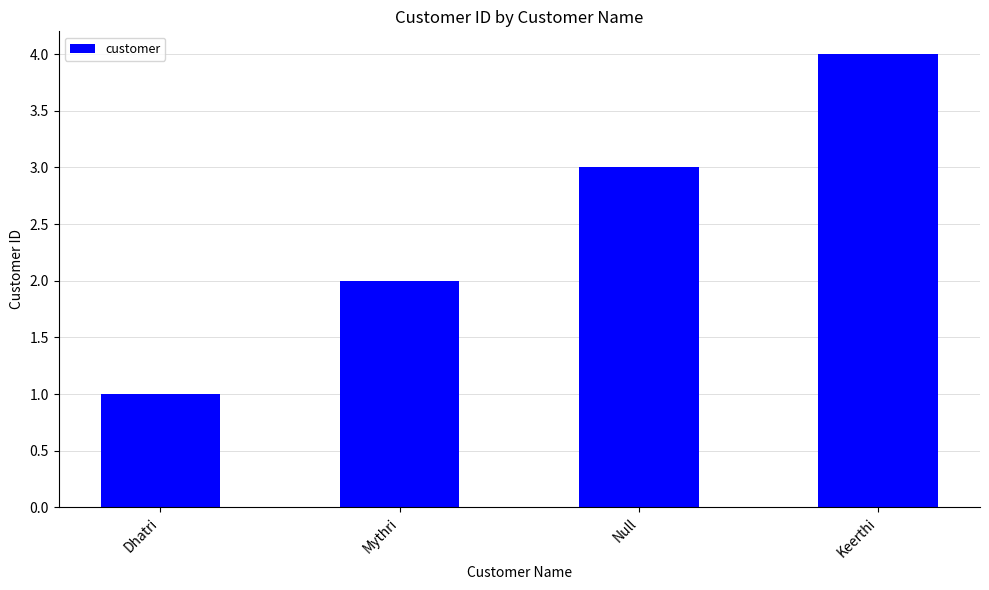

Where is the data nearest to the value 2?

Mythri